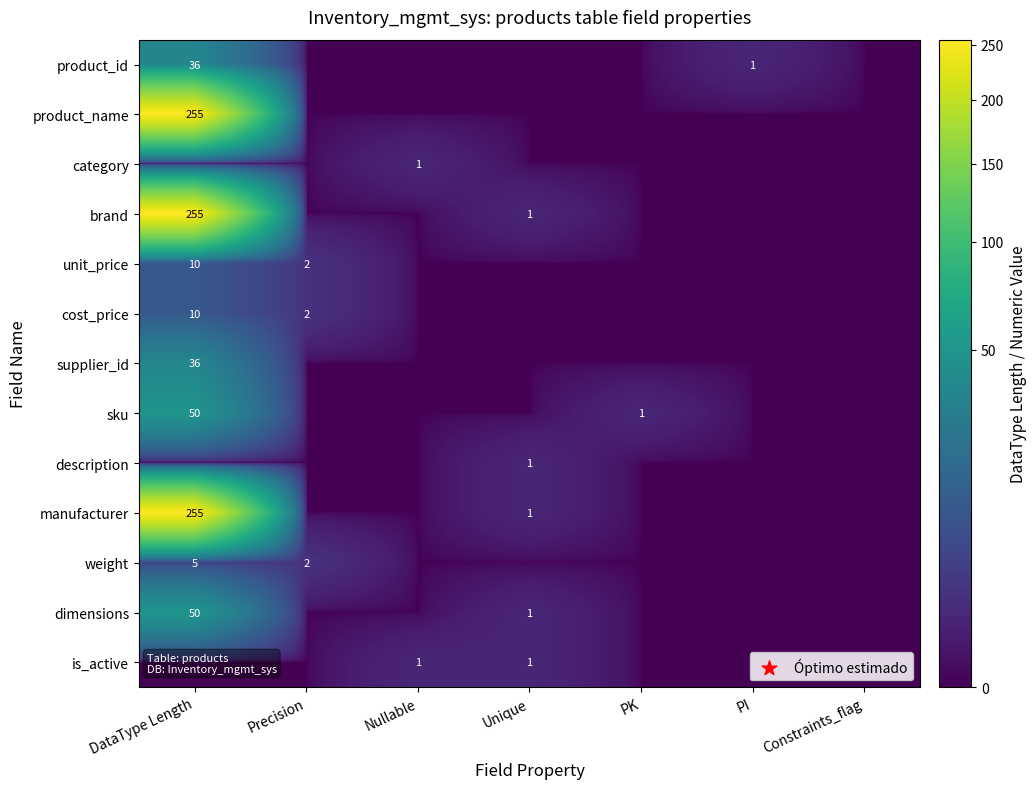

What is the total value across all series at Nullable?

2